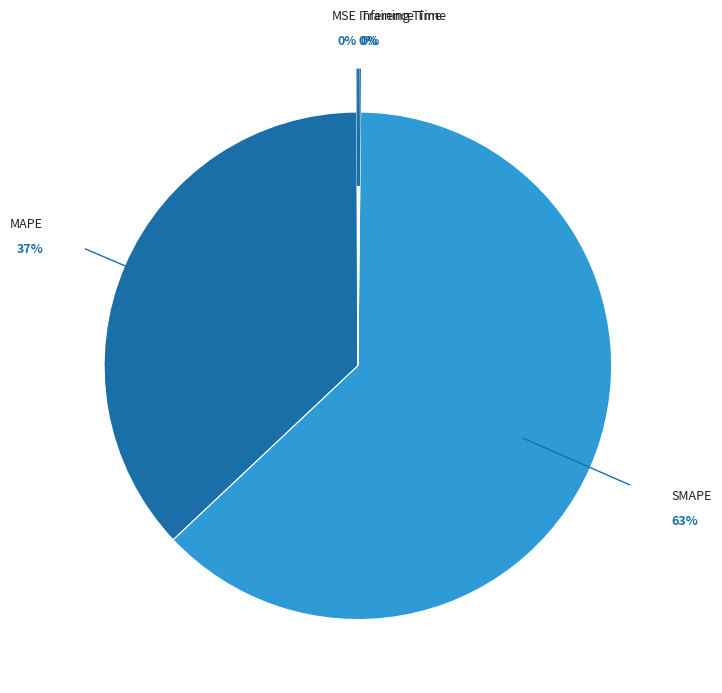

To the nearest percent, what percentage of the pie is SMAPE?

63%